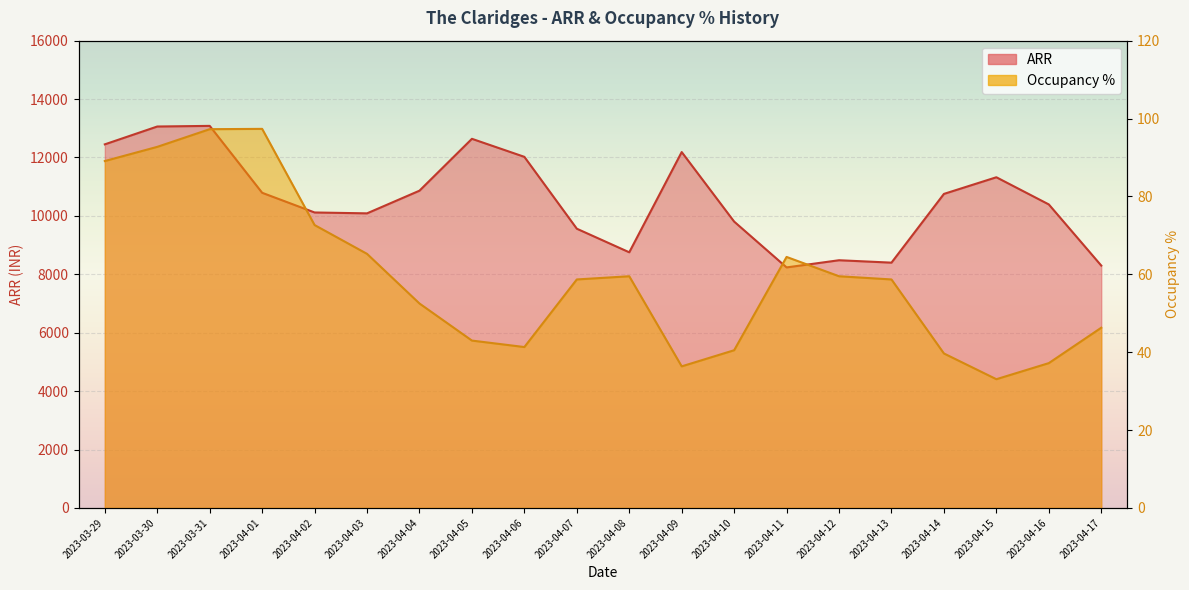

True or false: ARR and Occupancy % intersect in this chart.

False